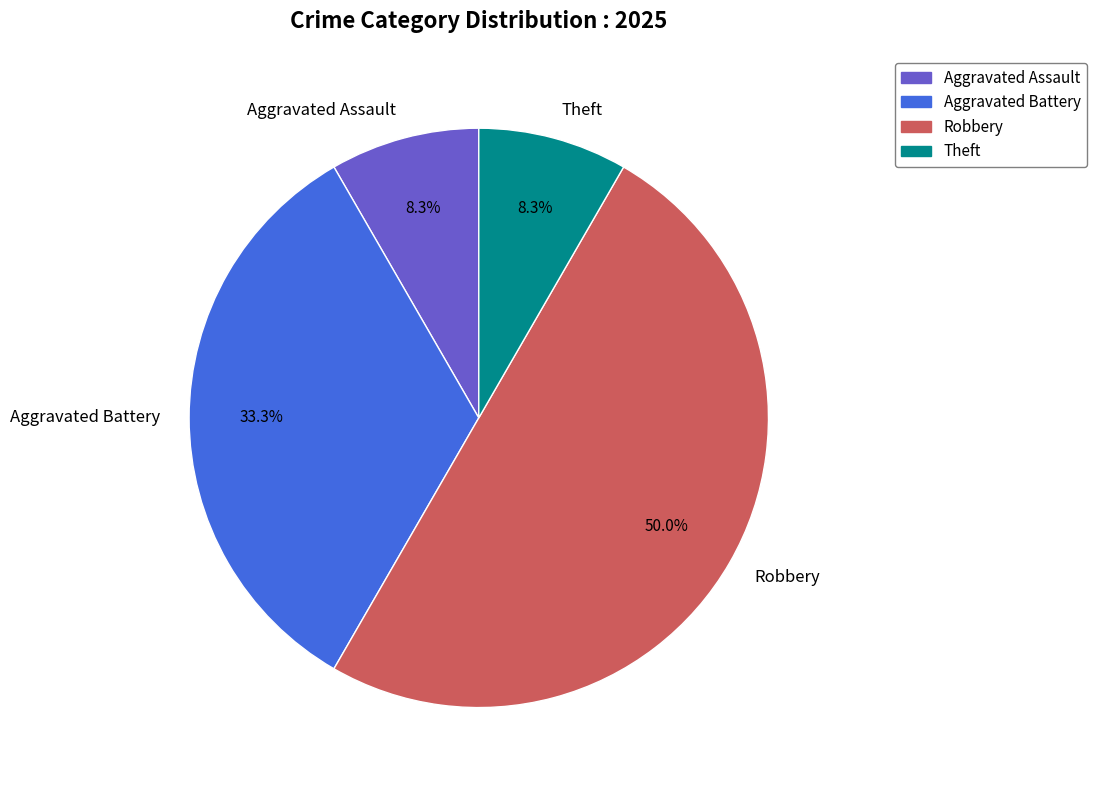

Which slice represents more than half of the pie?

Robbery